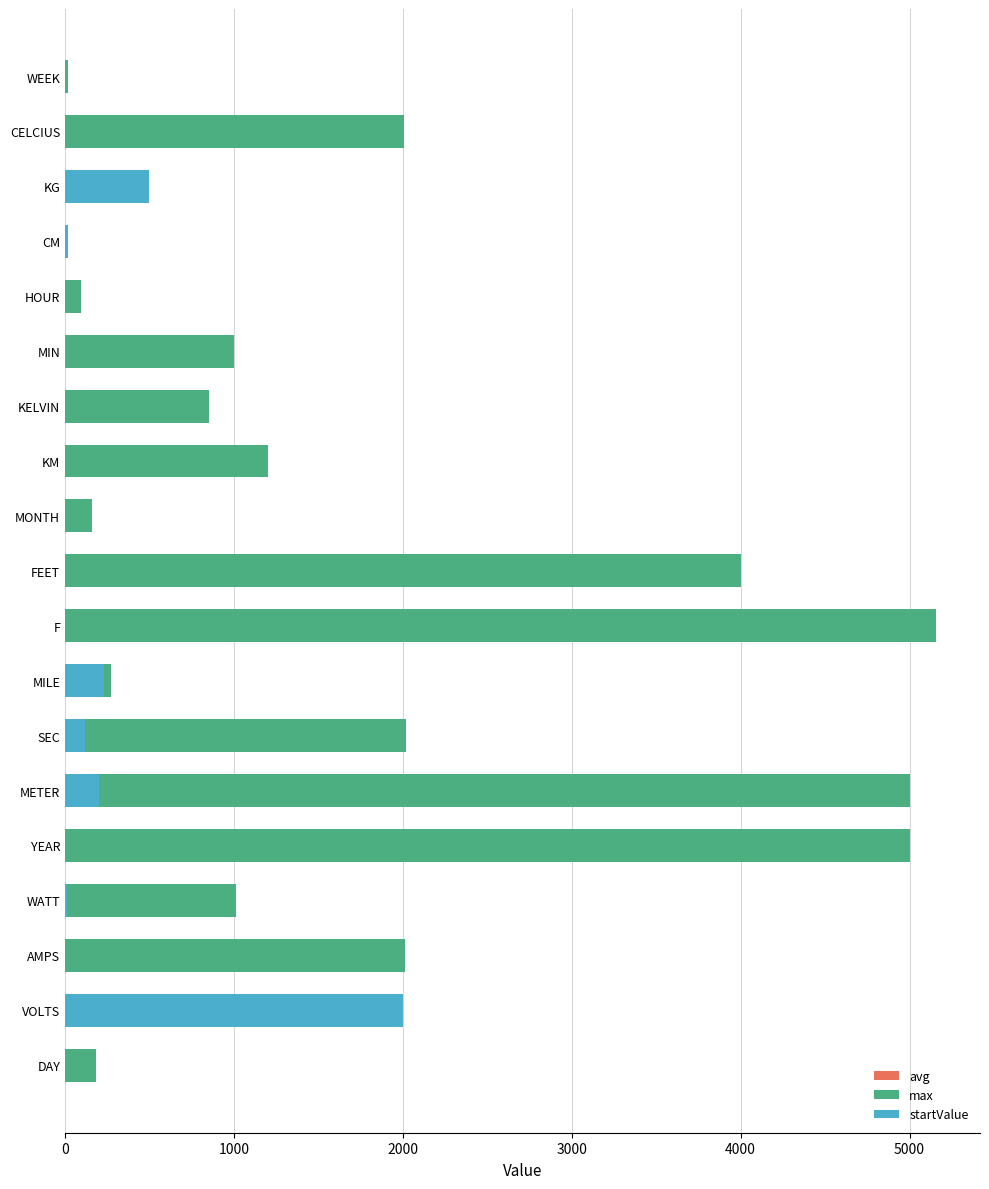

What is the highest value of the avg series?

3785.7